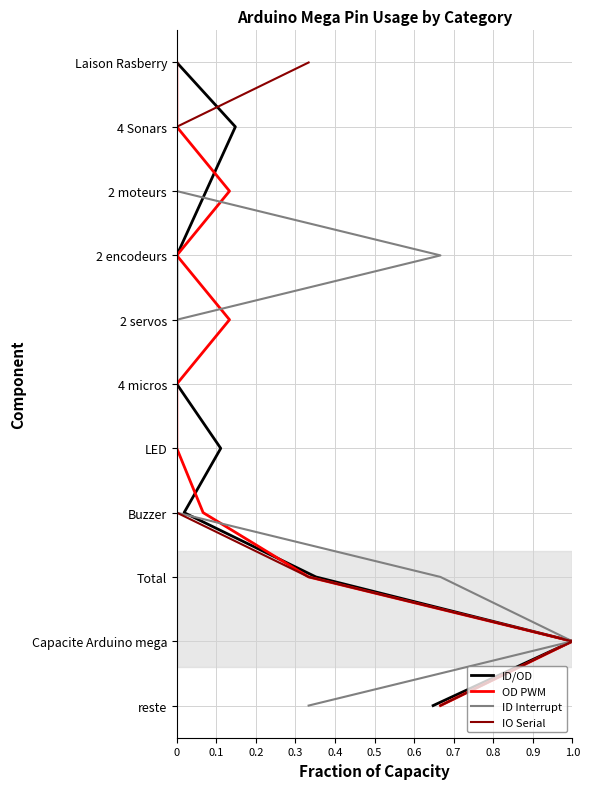

Which series has the largest range (max minus min)?

ID/OD